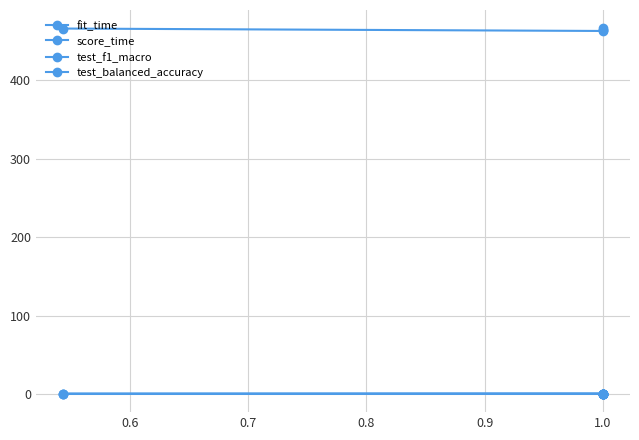

Is the value of test_f1_macro at 1.0 greater than the value of fit_time at 1.0?

No